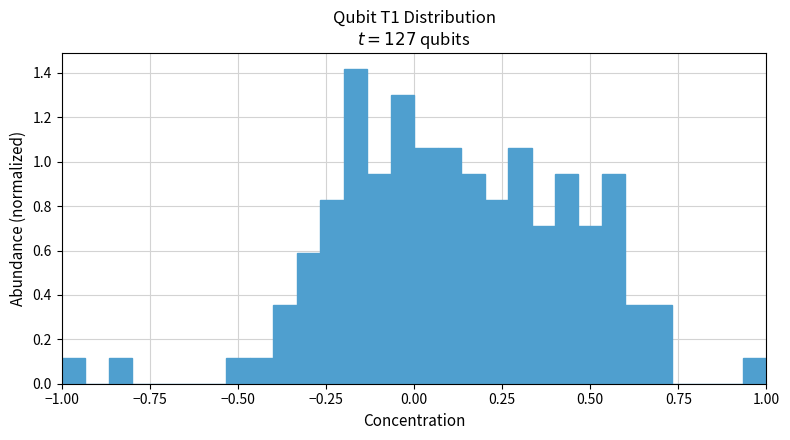

Read against the x-axis, roughly where is the centre of the tallest bar?

-0.15